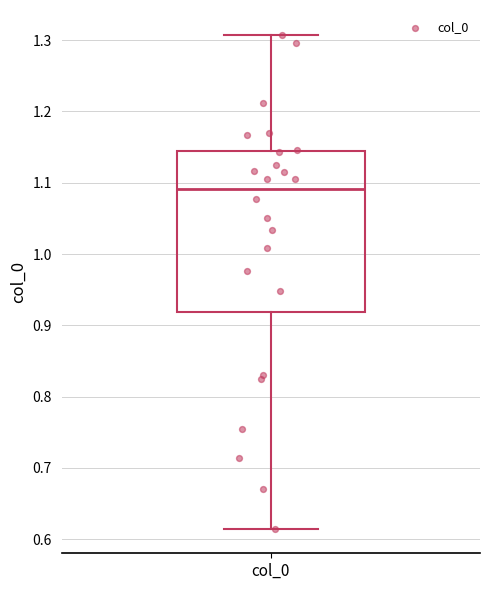

Transcribe this box plot: give where the median line is, the range the box spans, and where the two whiskers end, as read against the y-axis. The values are not printed on the chart, so give them approximately, as read against the axis.

median 1.09, box 0.92 to 1.14, whiskers 0.61 to 1.31